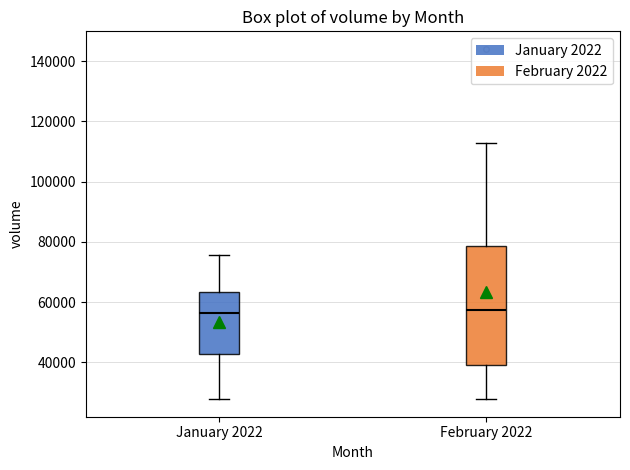

Which box is the tallest, from its lower edge to its upper edge?

February 2022